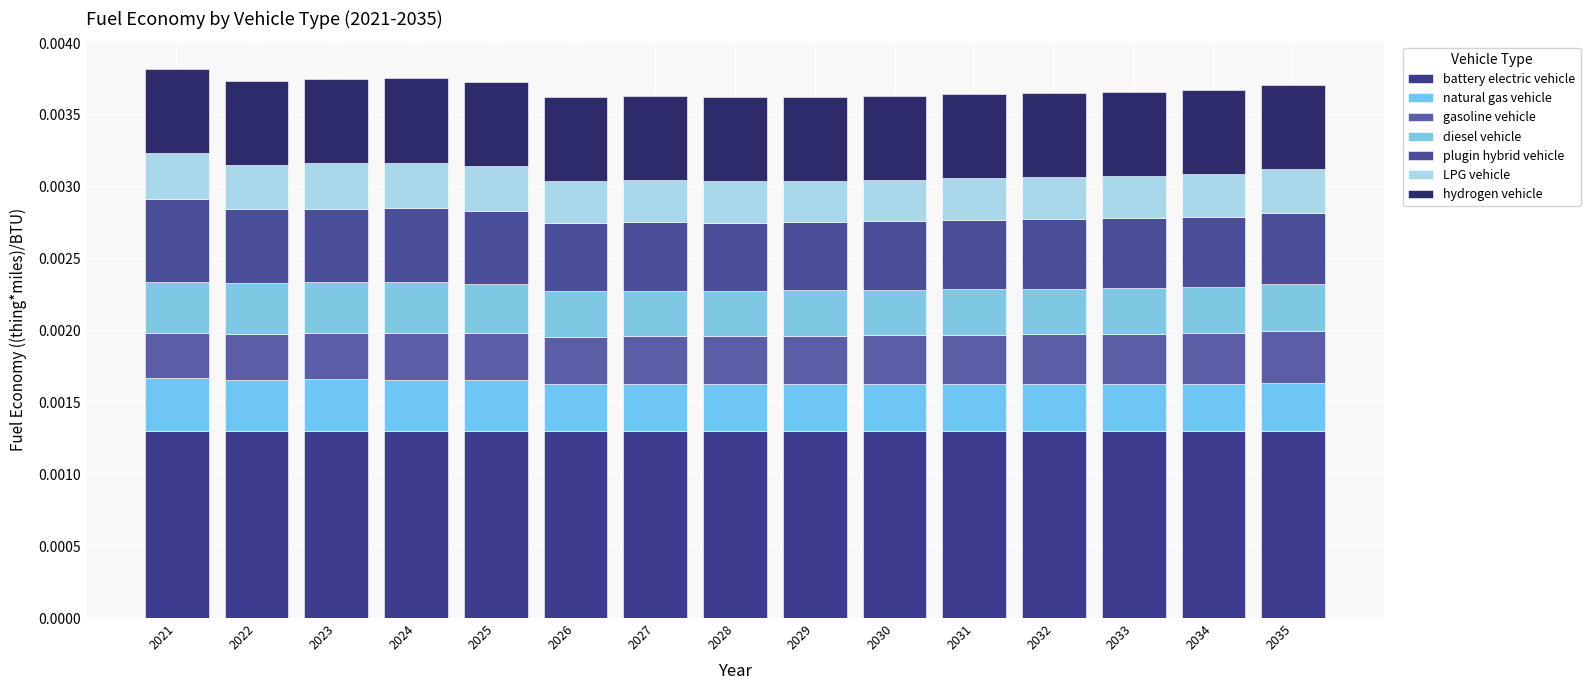

Are the bars grouped side by side (vs. stacked)?

No